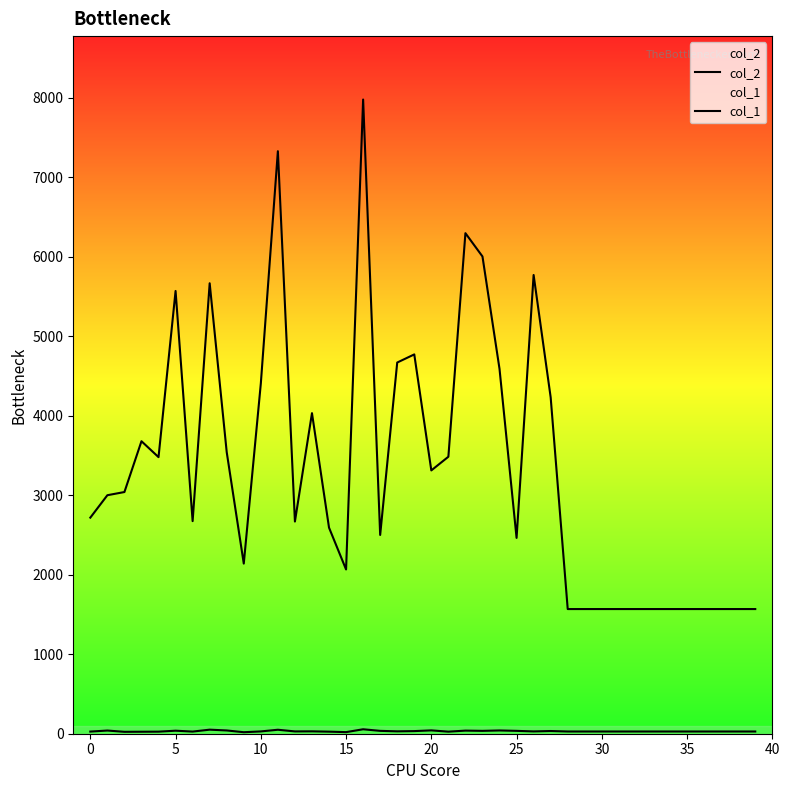

What is the spread (max minus min) of values at 28?

1540